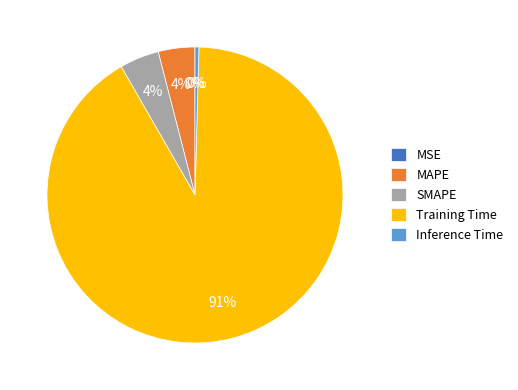

Which category has the biggest portion of the pie?

Training Time